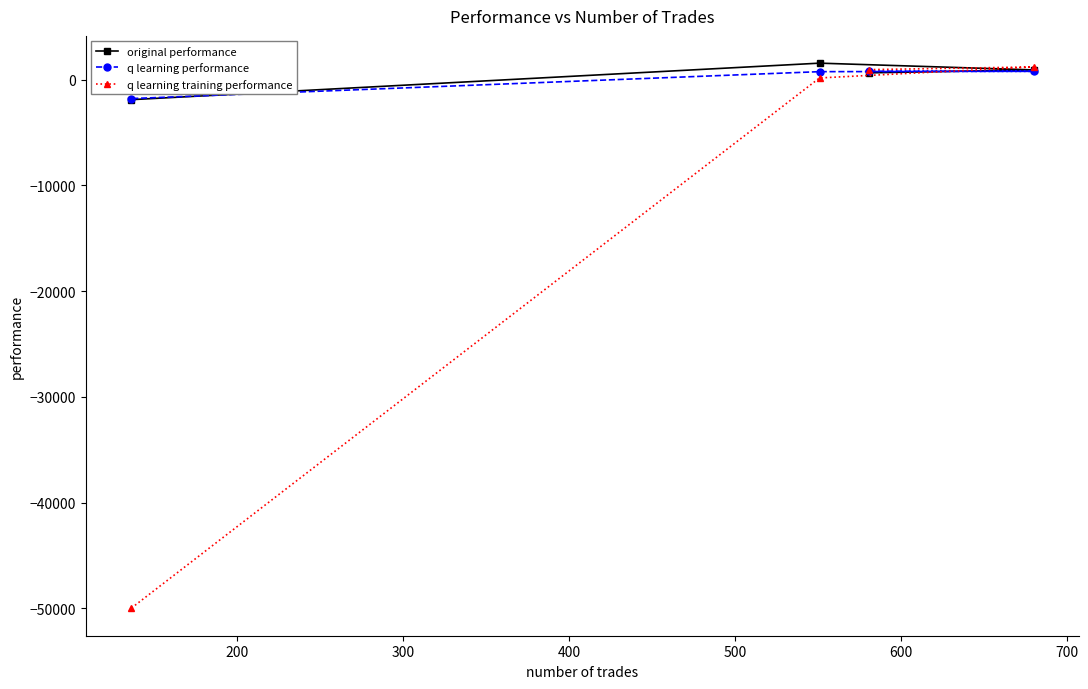

Which series has the largest range (max minus min)?

q learning training performance